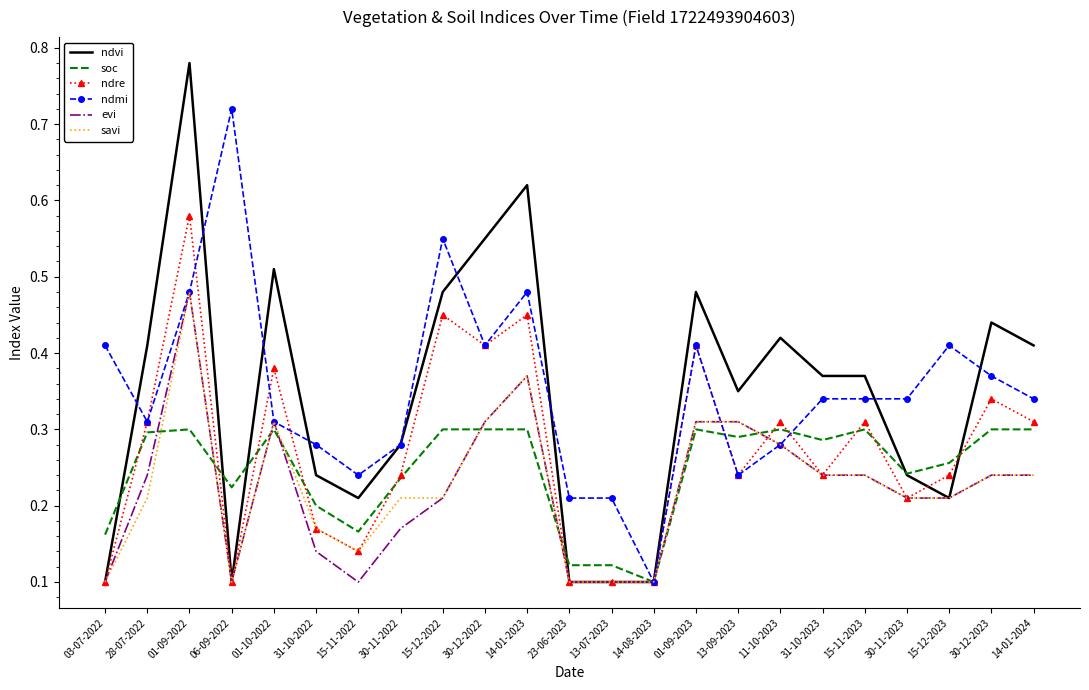

At how many categories does at least one series exceed 0?

23